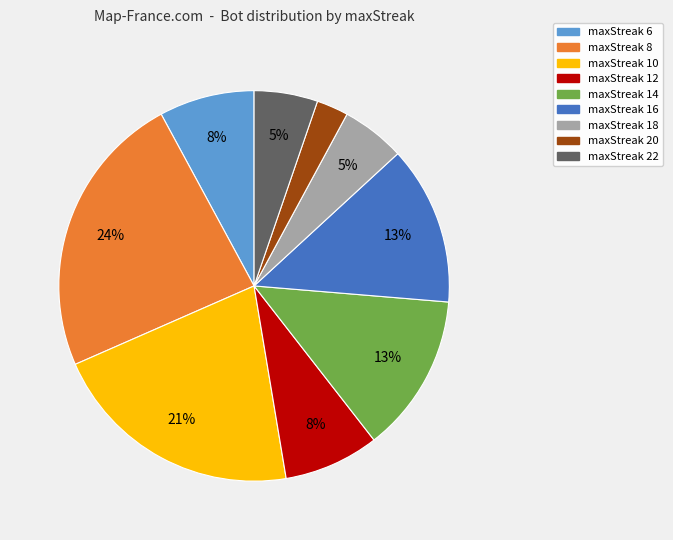

Do maxStreak 16 and maxStreak 12 together represent more than half of the pie?

No